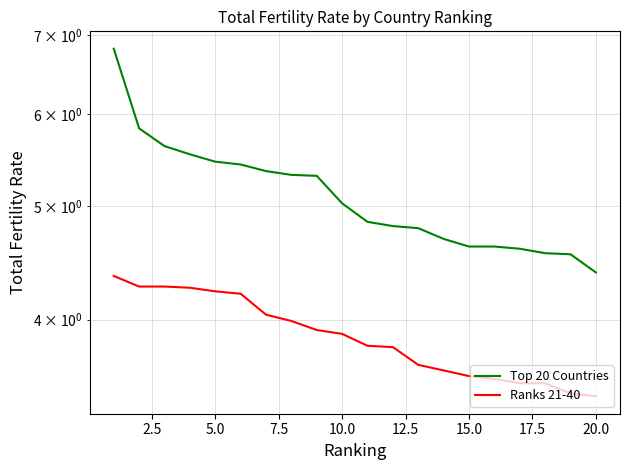

At how many categories does at least one series exceed 4?

20